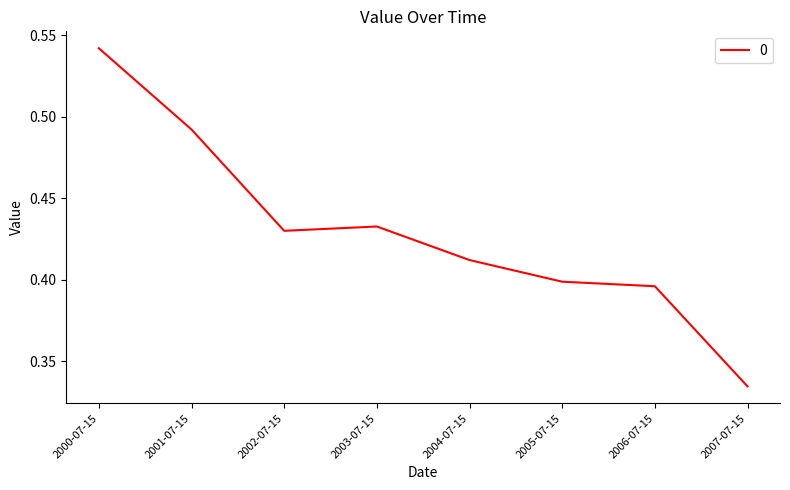

How many lines are shown in the chart?

1